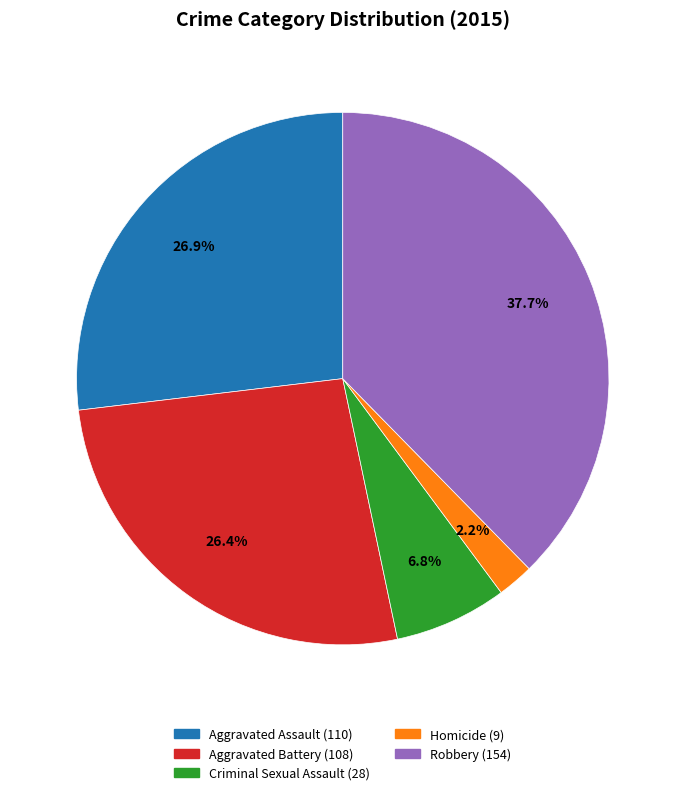

To the nearest percent, what is the difference between the largest and smallest slice percentages?

35%